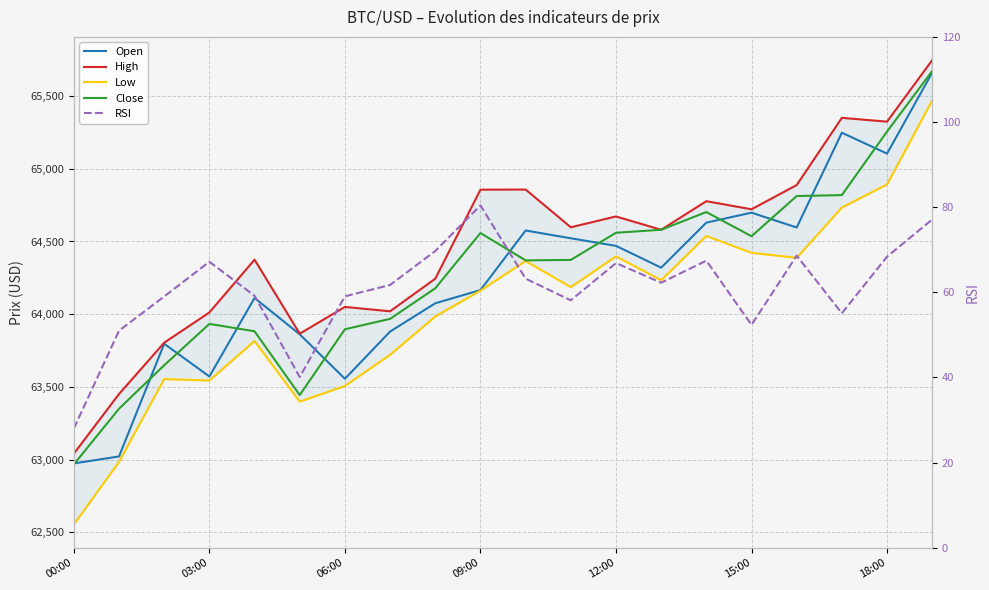

What is the value of the High point at the 4th from the left?

64012.0